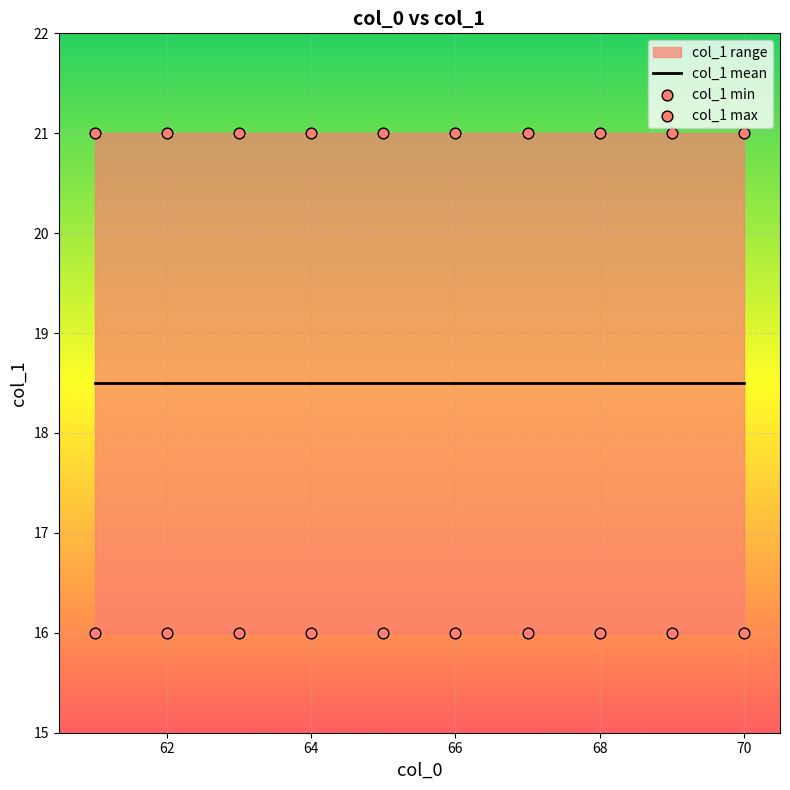

At how many categories does at least one series exceed 16?

10